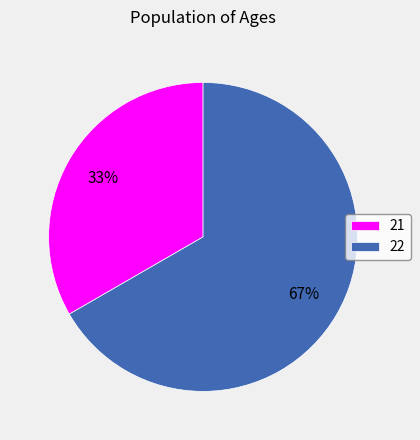

Count the number of slices in the pie.

2